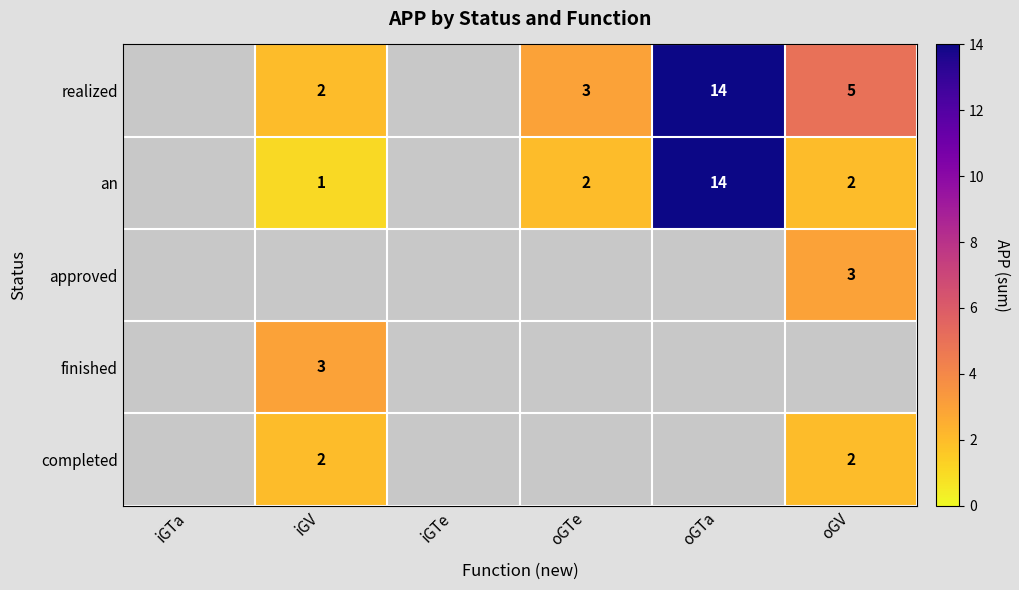

The completed series shows 2 at iGV. True or false?

True